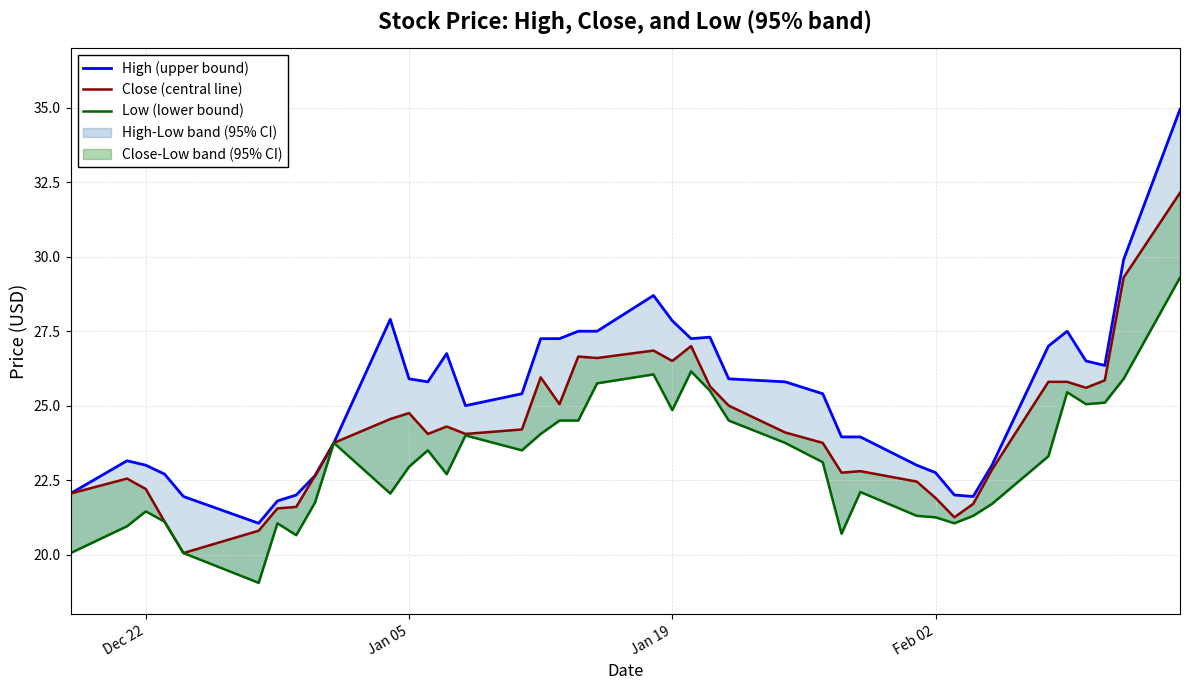

What is the difference between the maximum and minimum values in the Close (central line) series?

12.1